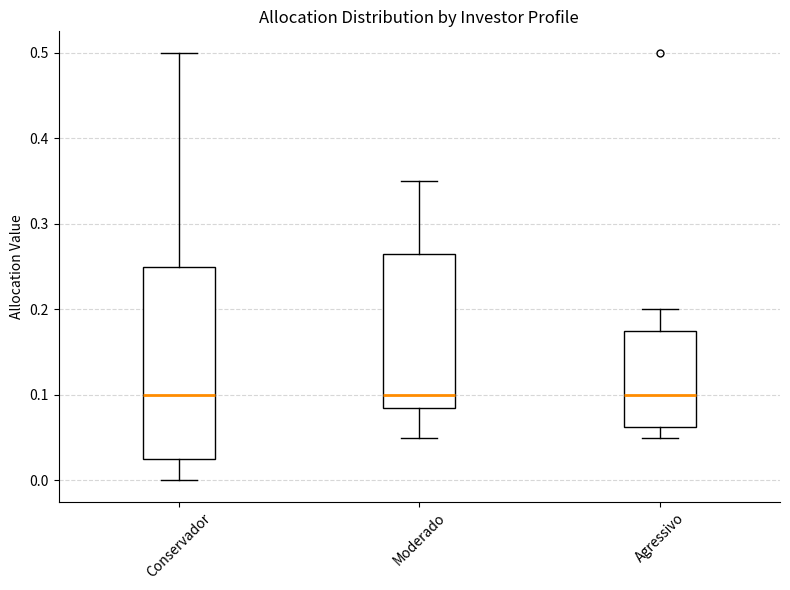

Which box is the tallest, from its lower edge to its upper edge?

Conservador